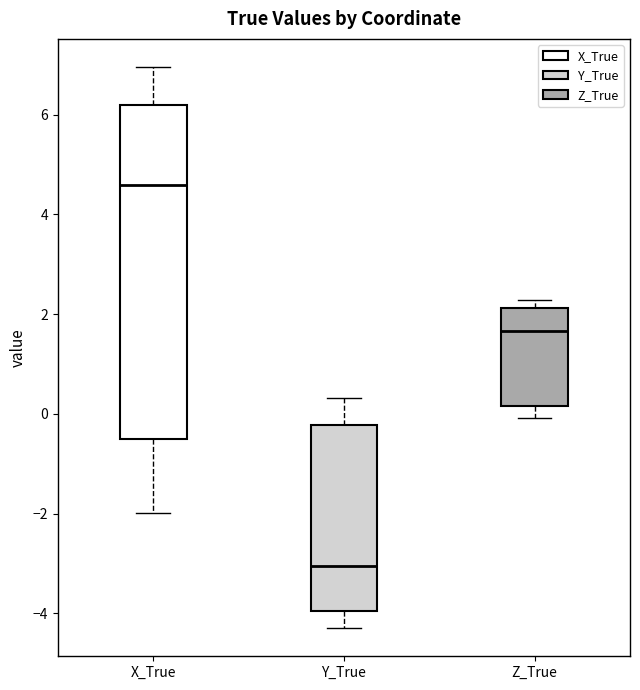

Comparing the boxes themselves (not the whiskers), which one is the tallest?

X_True